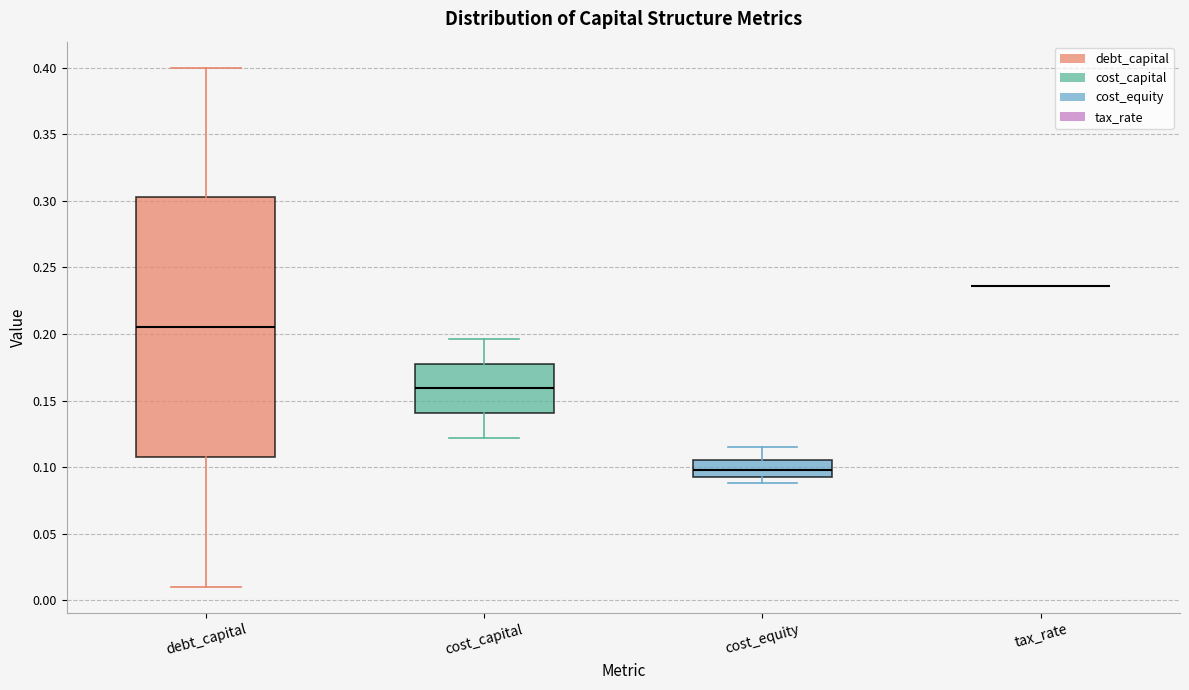

Comparing the boxes themselves (not the whiskers), which one is the tallest?

debt_capital